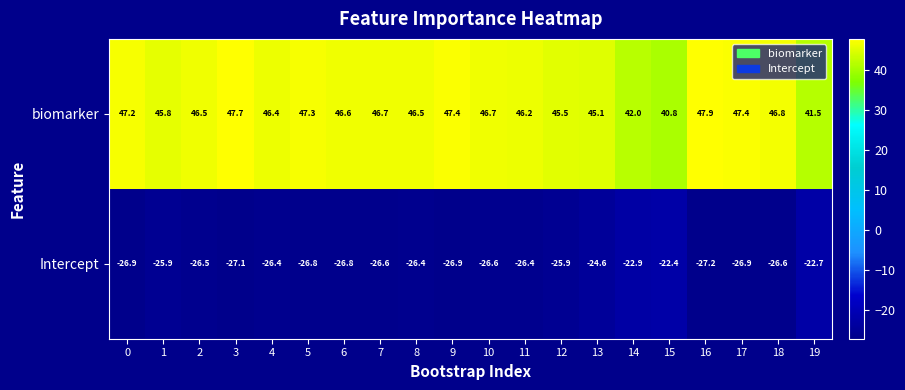

Which category has the highest value across all series?

16